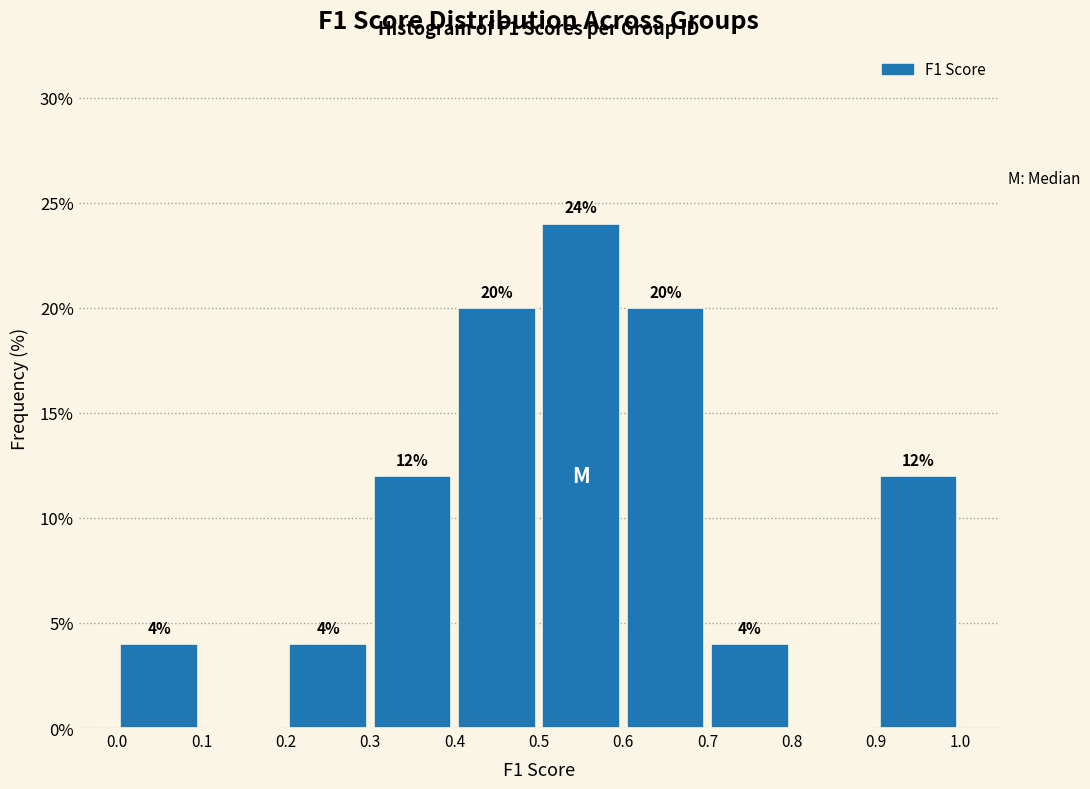

Which range on the x-axis has the tallest bar?

0.5 to 0.6